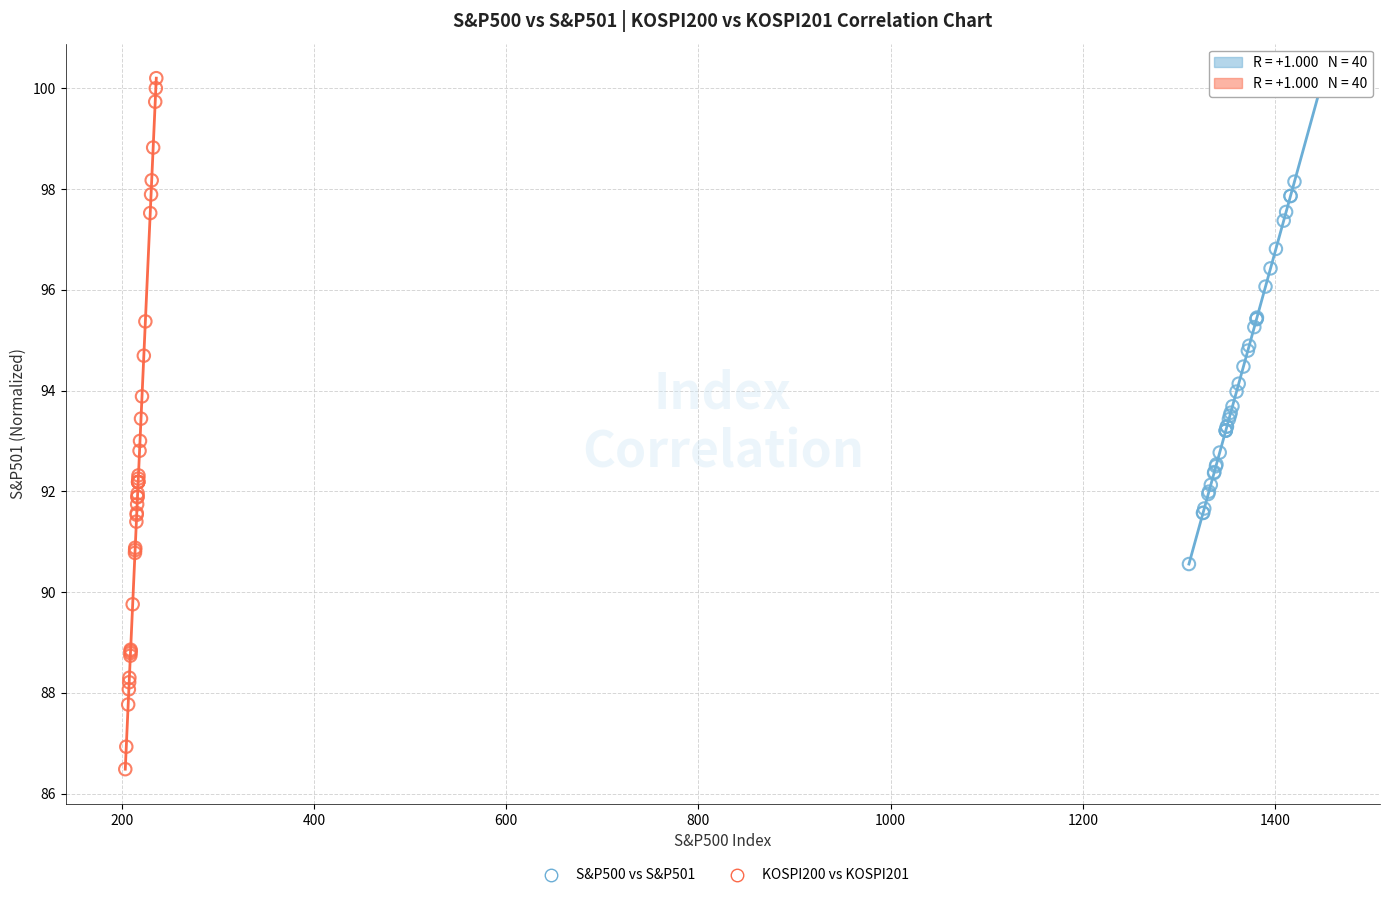

Which series contains the lowest Y value?

KOSPI200 vs KOSPI201